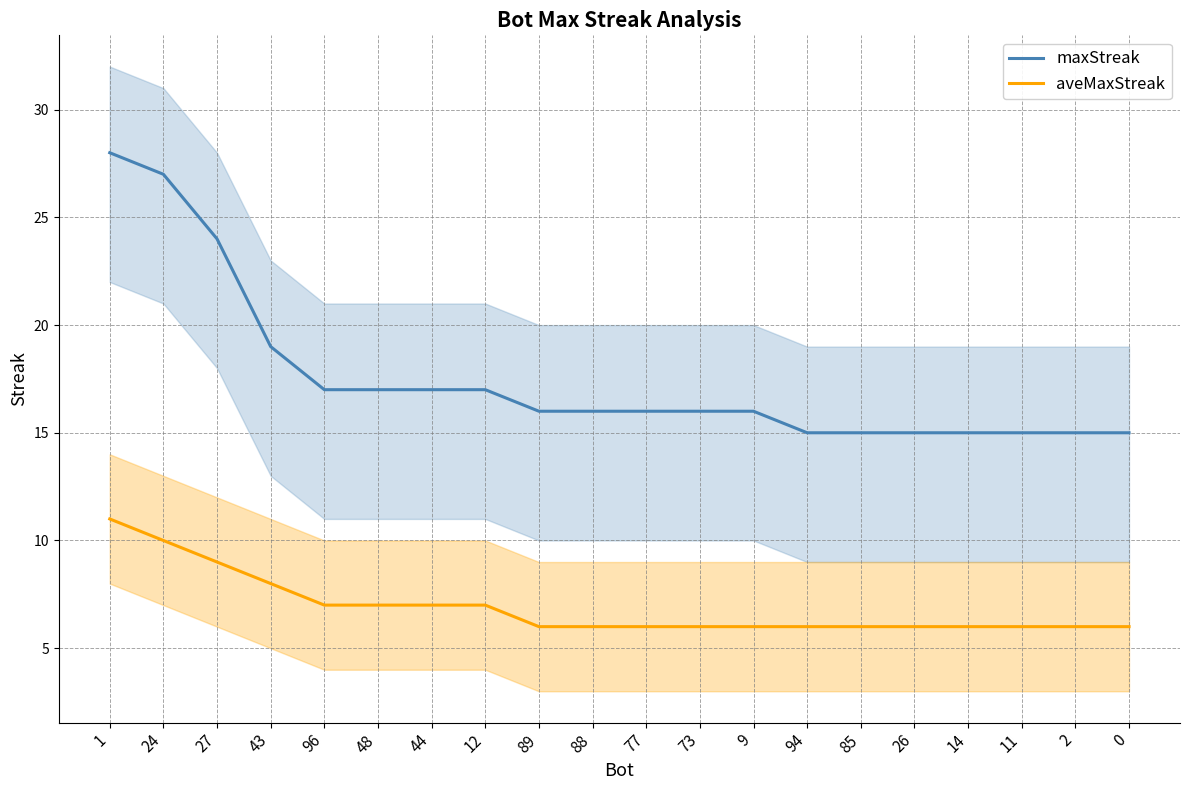

Which category has the highest value in the aveMaxStreak series?

1